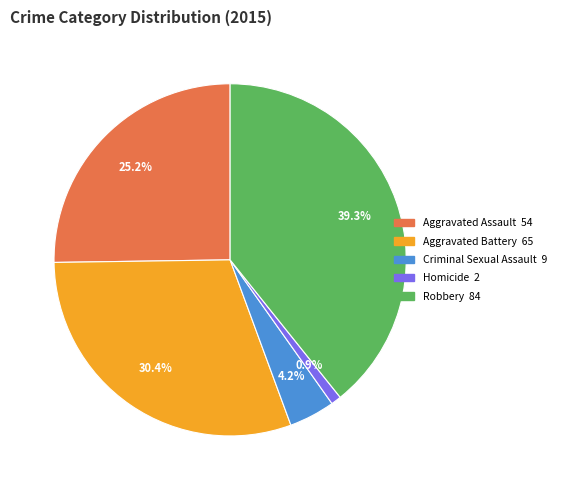

To the nearest percent, what is the combined percentage of Criminal Sexual Assault and Aggravated Battery?

35%